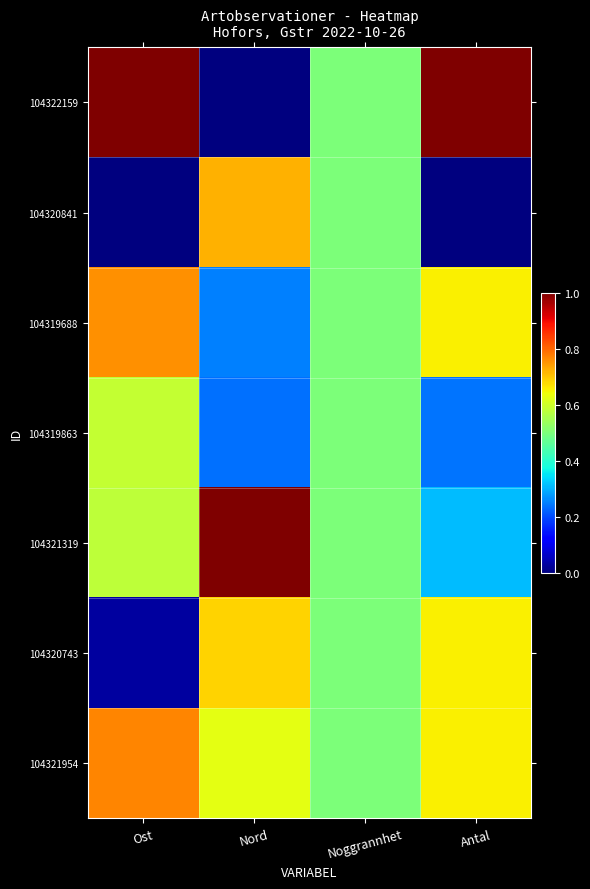

At Ost, list the series in order from smallest to largest.

104320841, 104320743, 104321319, 104319863, 104319688, 104321954, 104322159